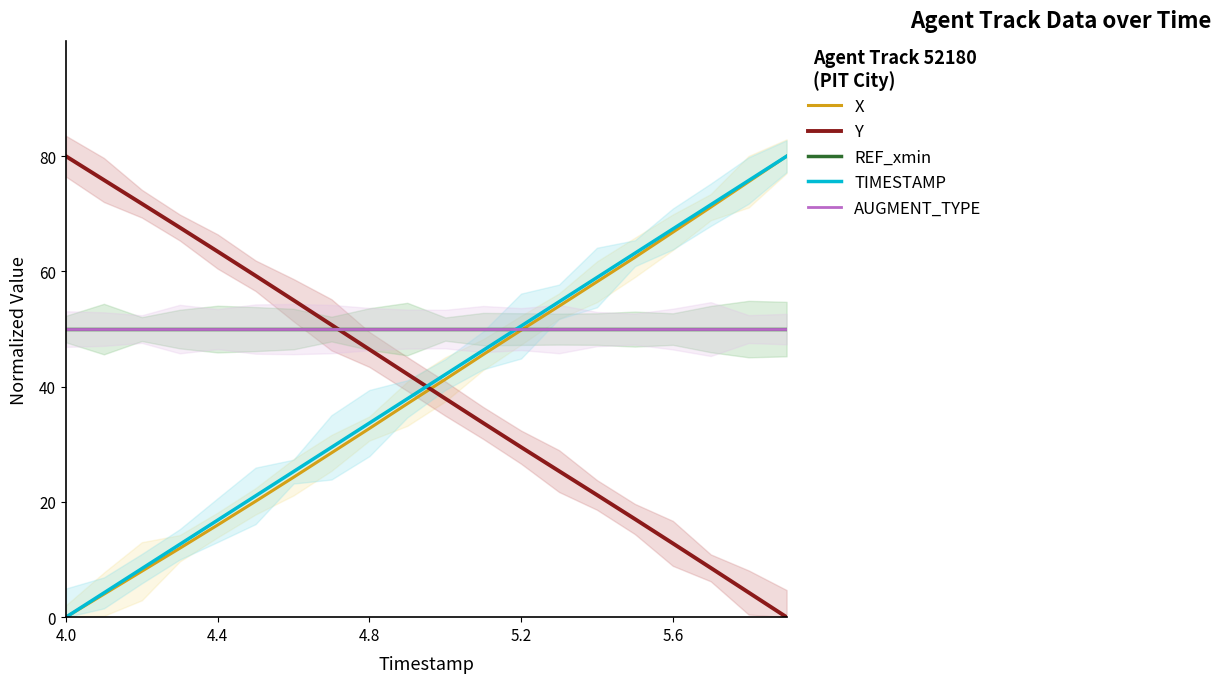

True or false: Y has a value of 39.5 at 13.

False